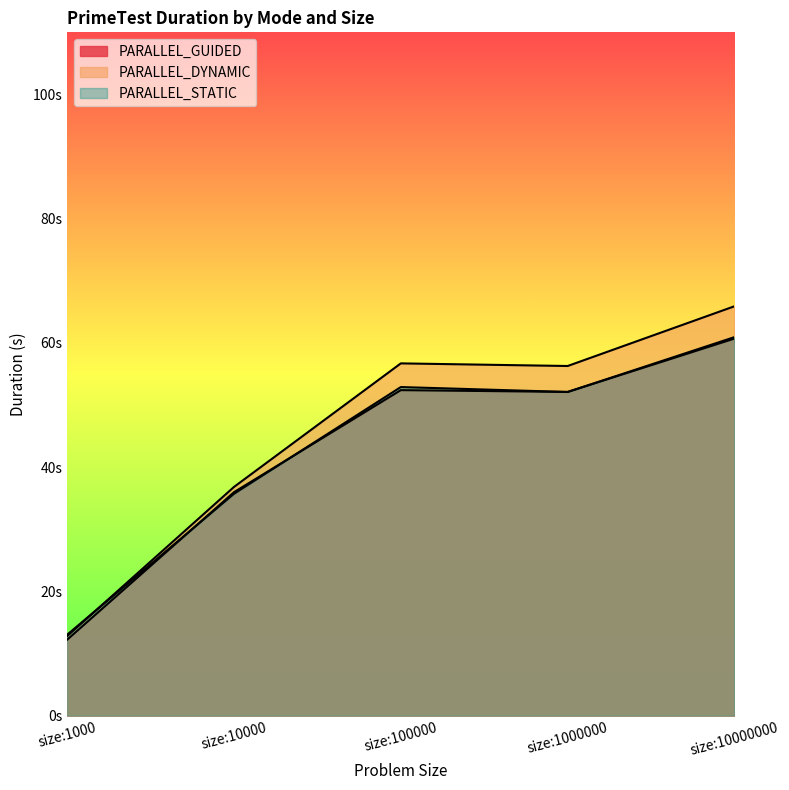

What is the sum of all PARALLEL_STATIC values?

214.7